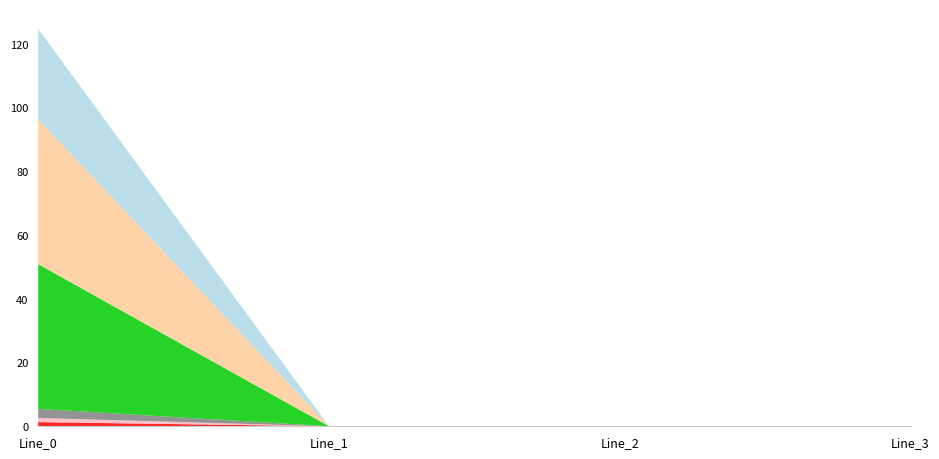

Reading right to left, what are all the values shown in this chart?

pf_ikss_from_ka: 0.0	0.0	0.0	1.3
pf_ikss_to_ka: 0.0	0.0	0.0	1.3
pf_ip_to_ka: 0.0	0.0	0.0	2.8
pf_skss_from_mw: 0.0	0.0	0.0	45.4
pf_skss_to_mw: 0.0	0.0	0.0	45.4
pf_p_from_mw: 0.0	0.0	0.0	28.4